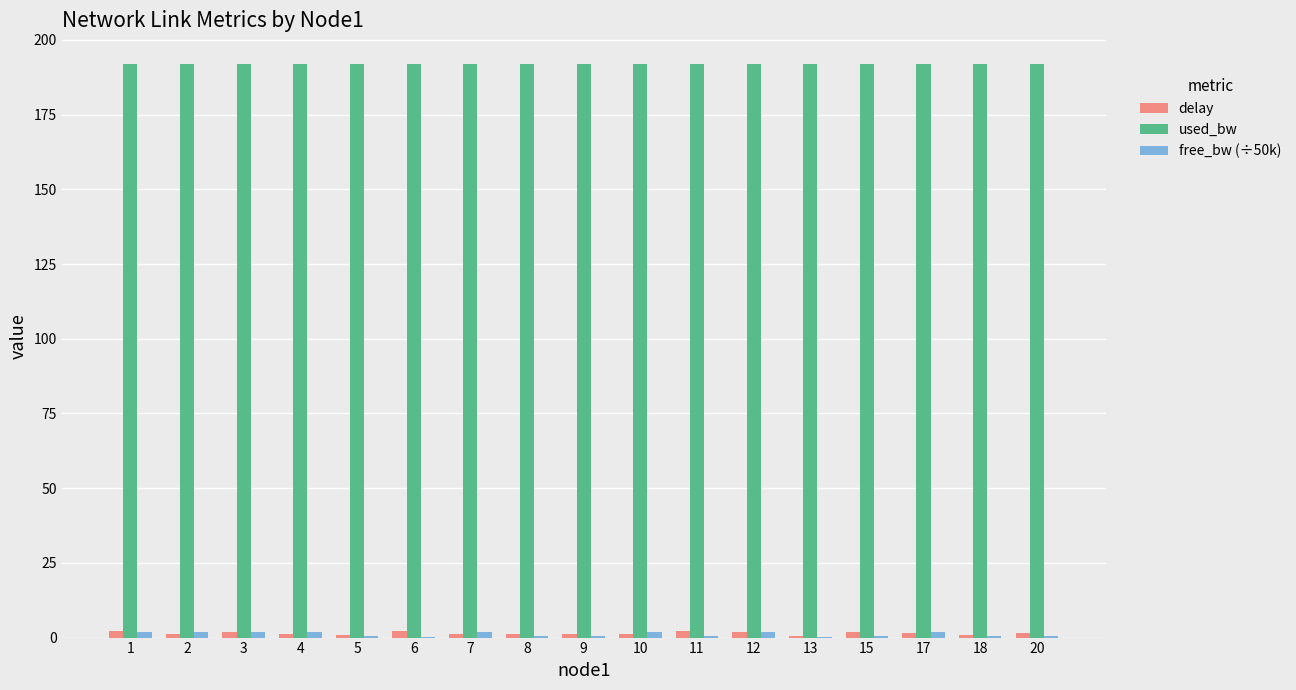

True or false: used_bw has a value of 191.9 at 5.

True